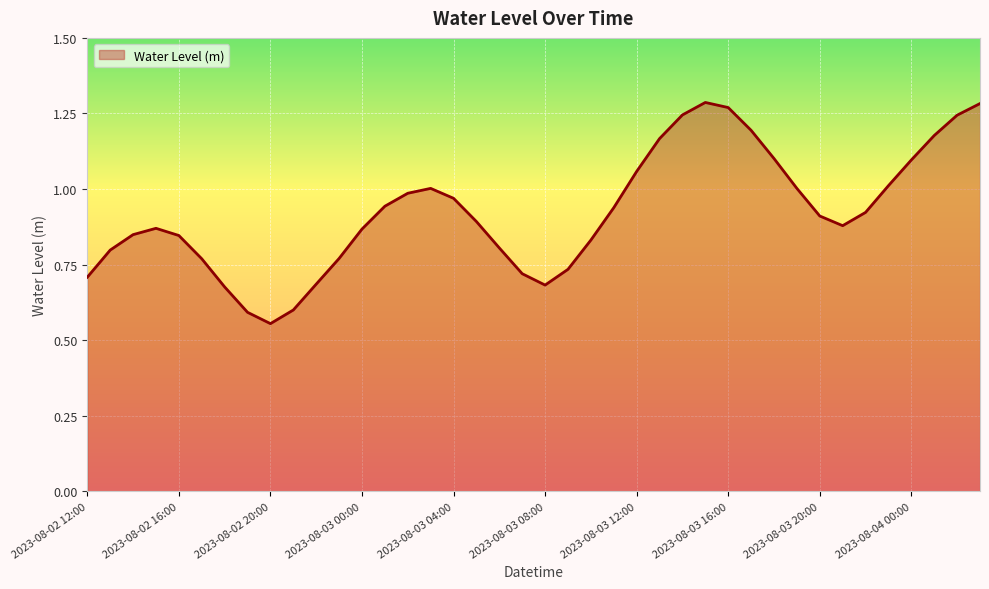

List the labels in order of value, largest first.

2023-08-03 15:00, 2023-08-04 03:00, 2023-08-03 16:00, 2023-08-03 14:00, 2023-08-04 02:00, 2023-08-03 17:00, 2023-08-04 01:00, 2023-08-03 13:00, 2023-08-03 18:00, 2023-08-04 00:00, 2023-08-03 12:00, 2023-08-03 23:00, 2023-08-03 03:00, 2023-08-03 19:00, 2023-08-03 02:00, 2023-08-03 04:00, 2023-08-03 01:00, 2023-08-03 11:00, 2023-08-03 22:00, 2023-08-03 20:00, 2023-08-03 05:00, 2023-08-03 21:00, 2023-08-02 15:00, 2023-08-03 00:00, 2023-08-02 14:00, 2023-08-02 16:00, 2023-08-03 10:00, 2023-08-03 06:00, 2023-08-02 13:00, 2023-08-02 23:00, 2023-08-02 17:00, 2023-08-03 09:00, 2023-08-03 07:00, 2023-08-02 12:00, 2023-08-02 22:00, 2023-08-03 08:00, 2023-08-02 18:00, 2023-08-02 21:00, 2023-08-02 19:00, 2023-08-02 20:00